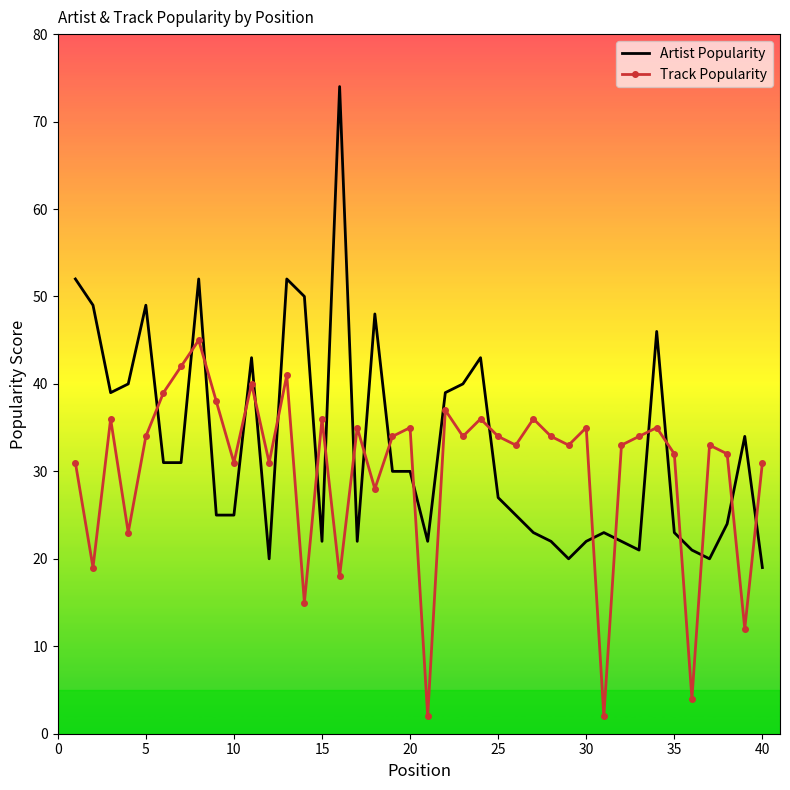

How many times do Track Popularity and Artist Popularity cross each other?

21